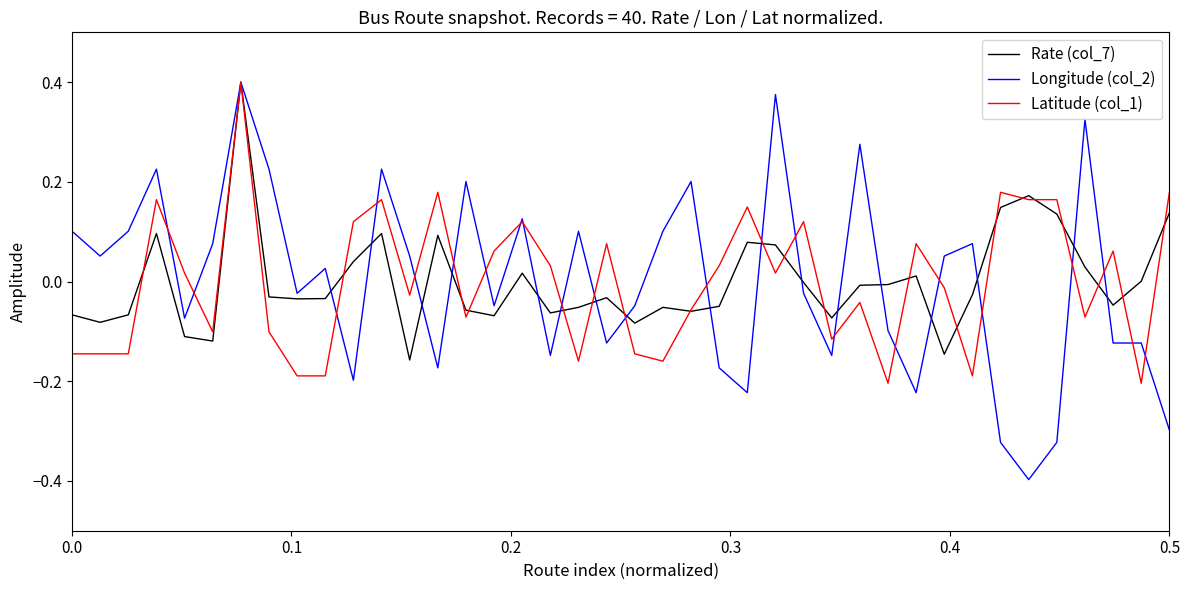

Which series has the widest spread of values?

Longitude (col_2)